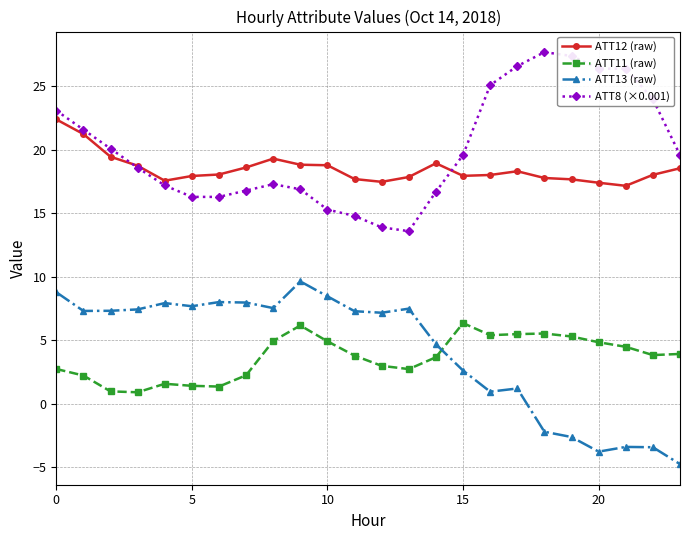

How many intersections are there between ATT13 (raw) and ATT11 (raw)?

1